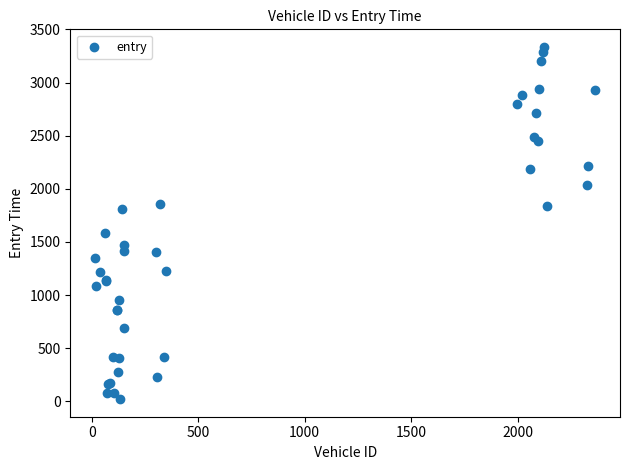

What Y value in the scatter plot is closest to 1677?

1586.7